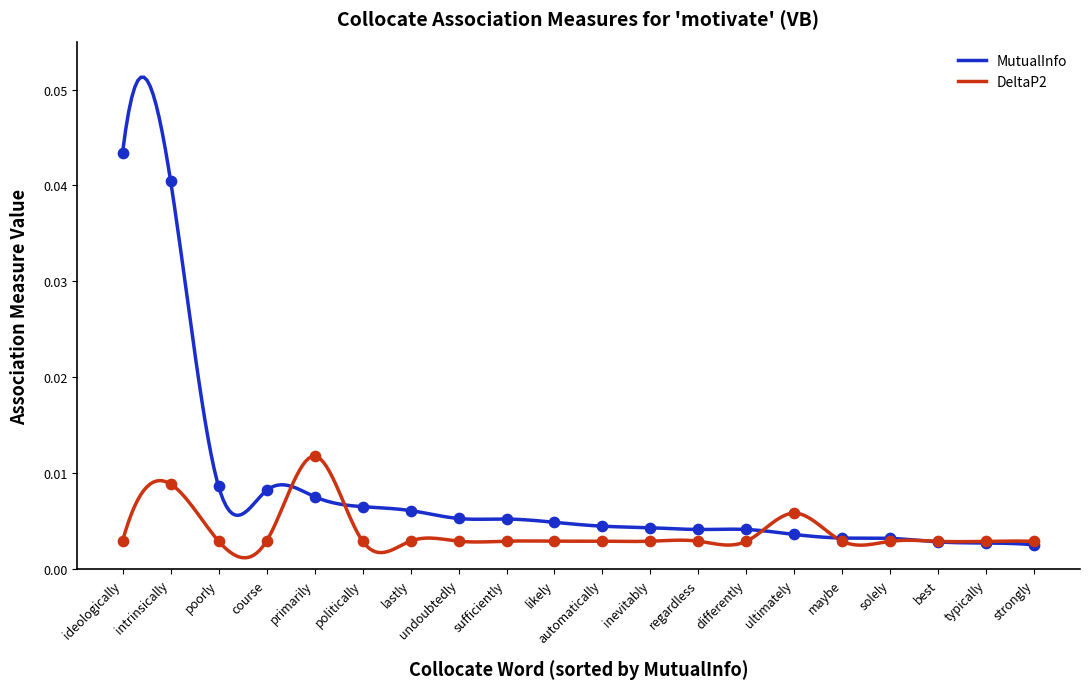

Which series reaches the minimum Y coordinate?

MutualInfo